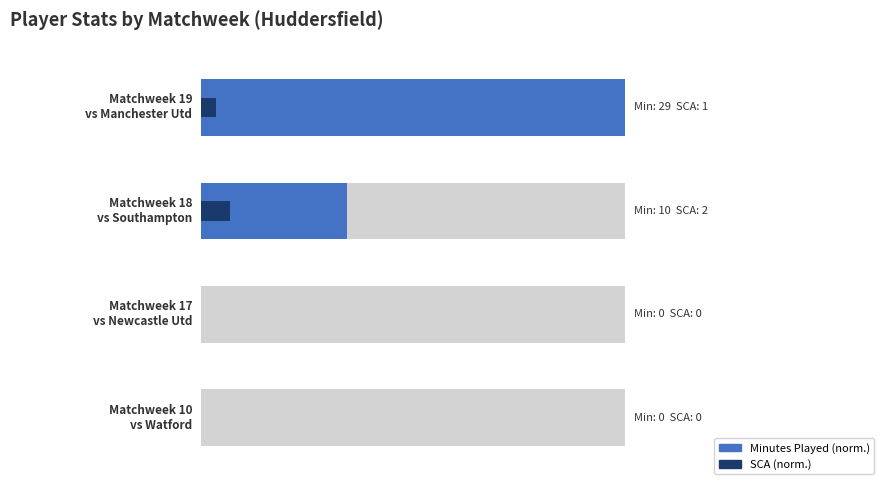

Reading right to left, list all the values displayed in this chart.

Minutes Played (norm.): 1.0	0.3	0.0	0.0
SCA (norm.): 0.0	0.1	0.0	0.0